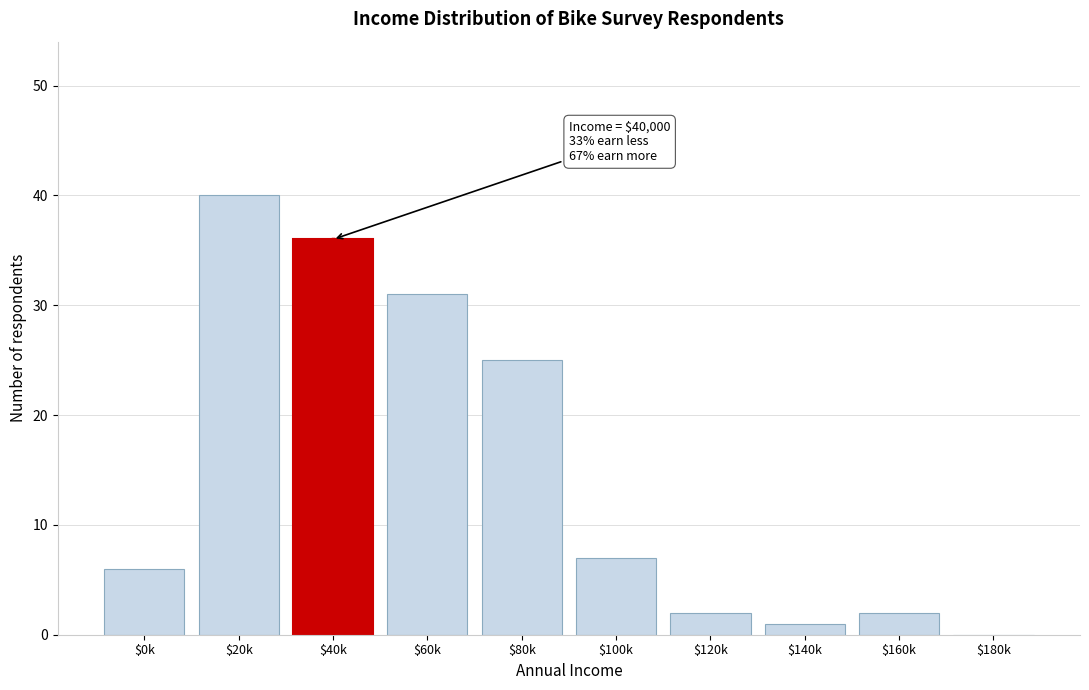

What is the sum of all values?

150